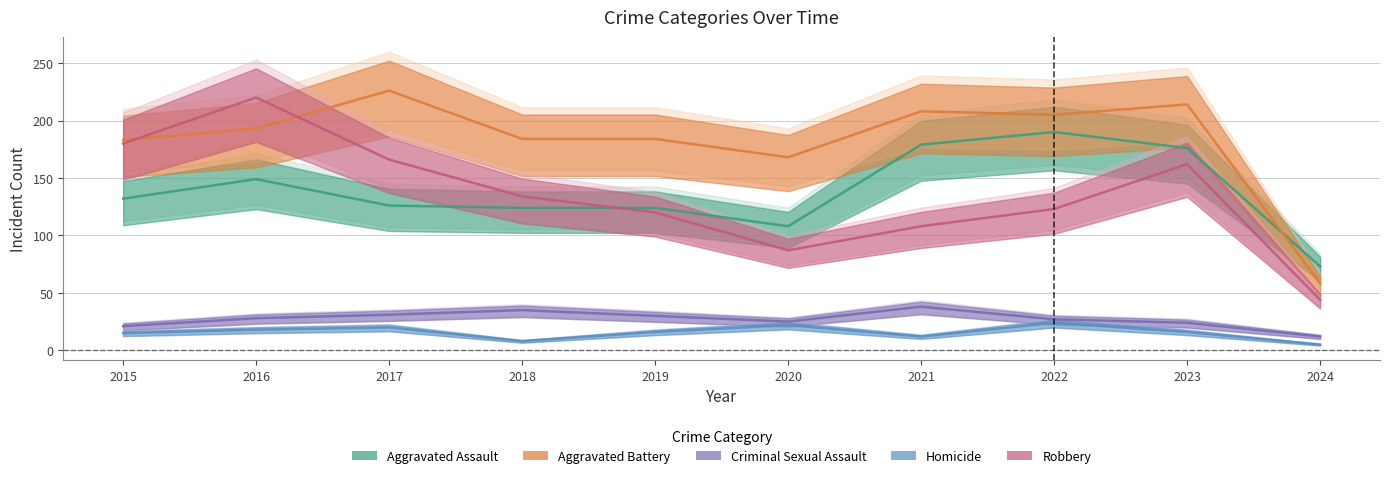

True or false: Criminal Sexual Assault and Aggravated Battery intersect in this chart.

False